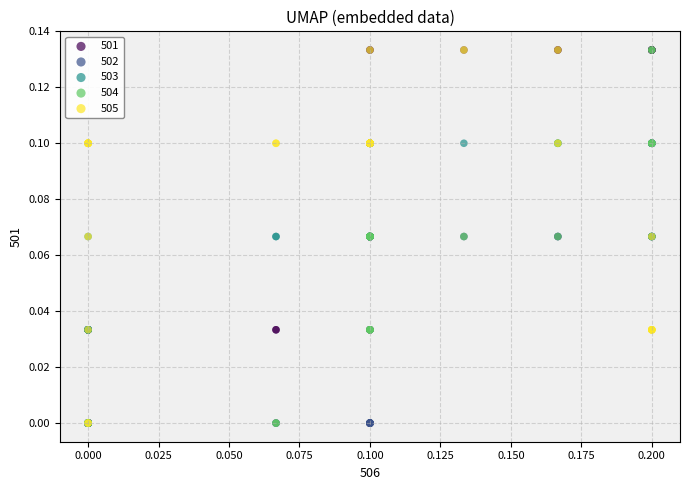

What are all the series names shown in the legend?

501, 502, 503, 504, 505